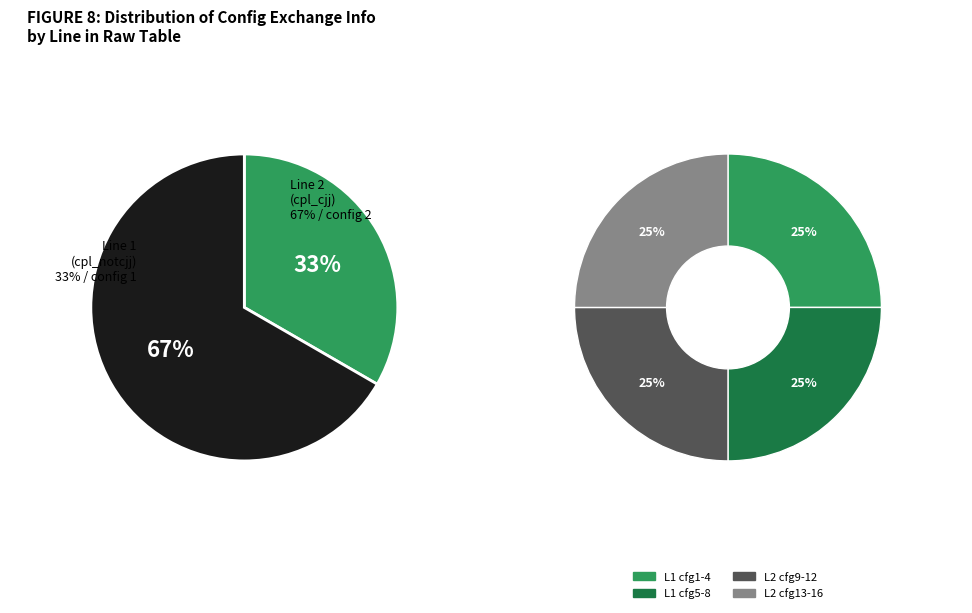

What is the largest slice in the pie chart?

2